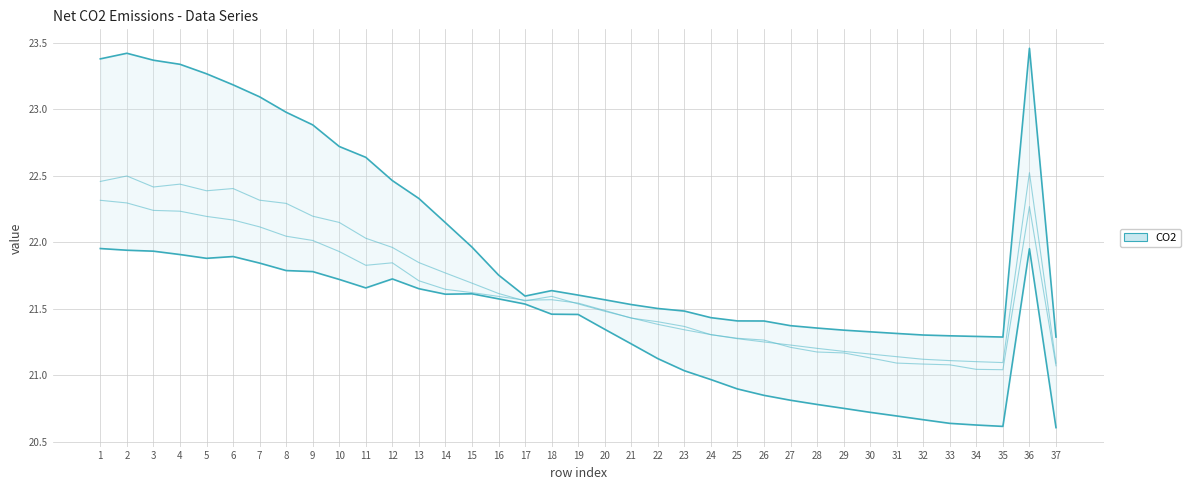

Rank the series by their average value, from lowest to highest.

1-1, 1-0, 2-0